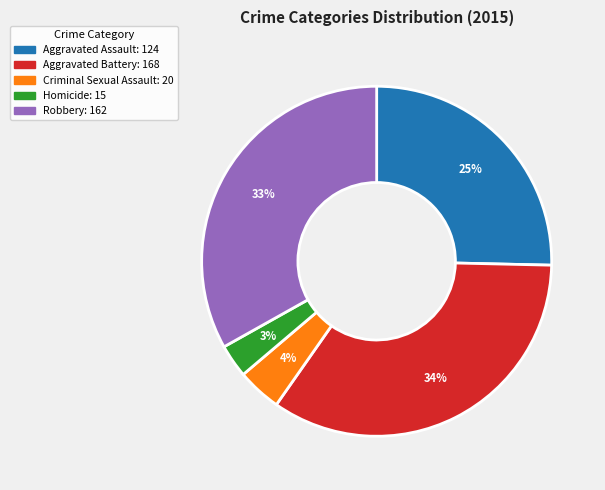

Which has a higher value, Homicide or Robbery?

Robbery